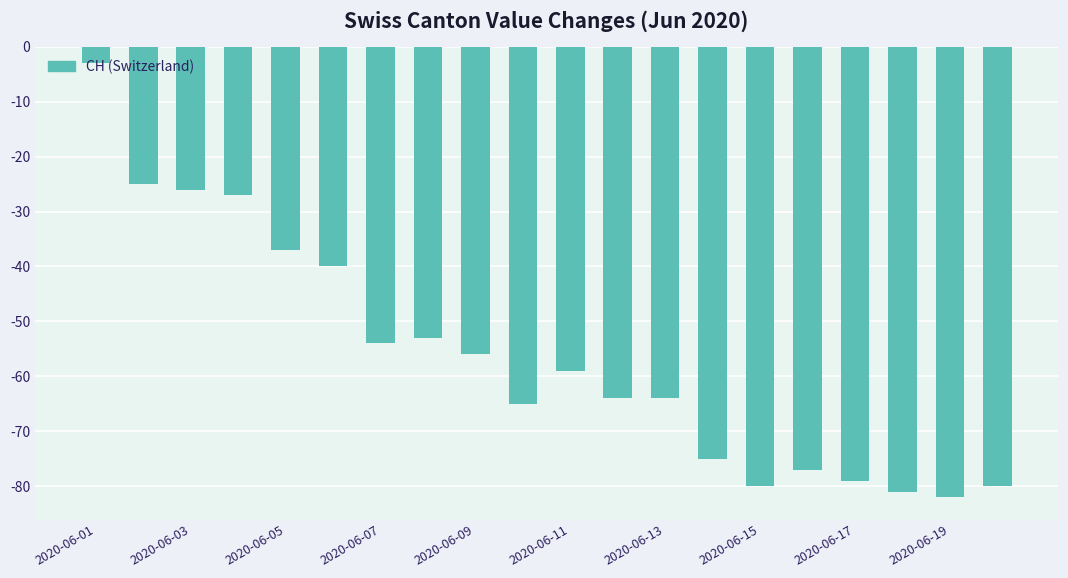

What is the sum of all values?

-1127